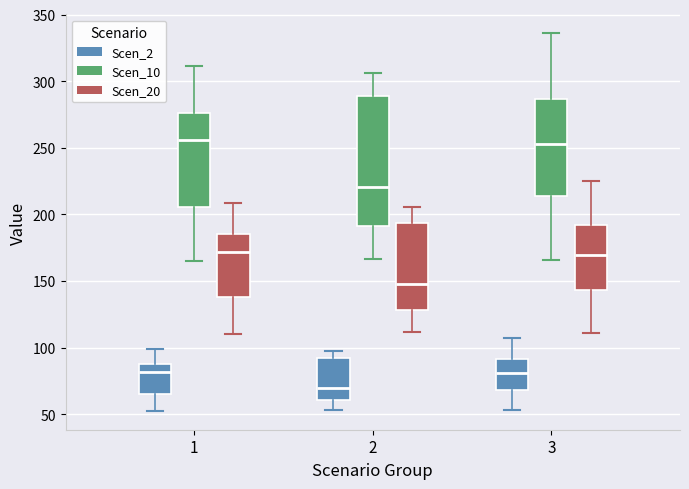

Where is the upper edge of the box for 1 (Scen_10) on the y-axis? The values are not printed on the chart, so give them approximately, as read against the axis.

275